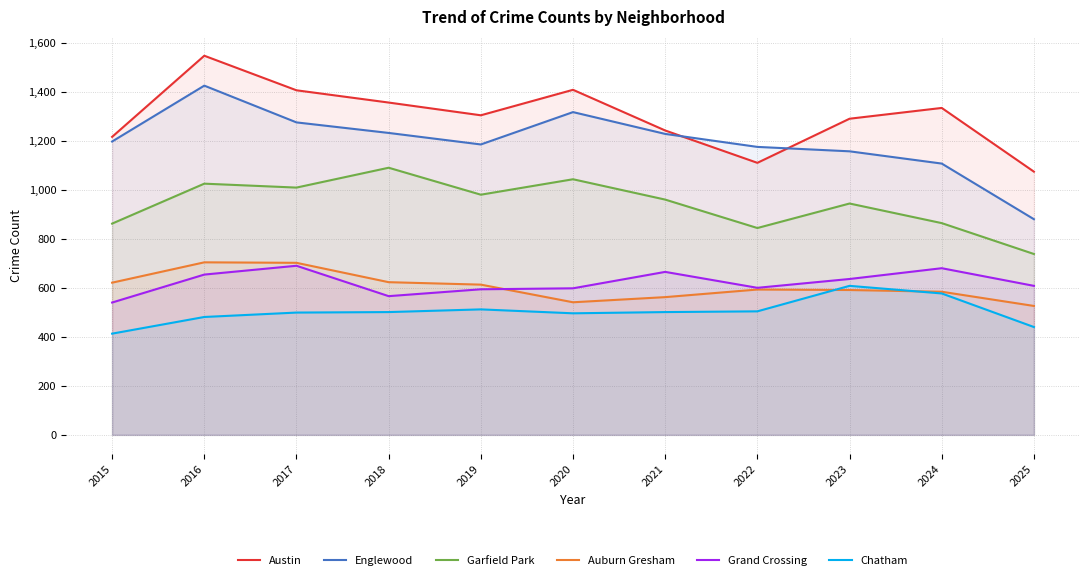

True or false: Englewood and Grand Crossing cross at least once.

False